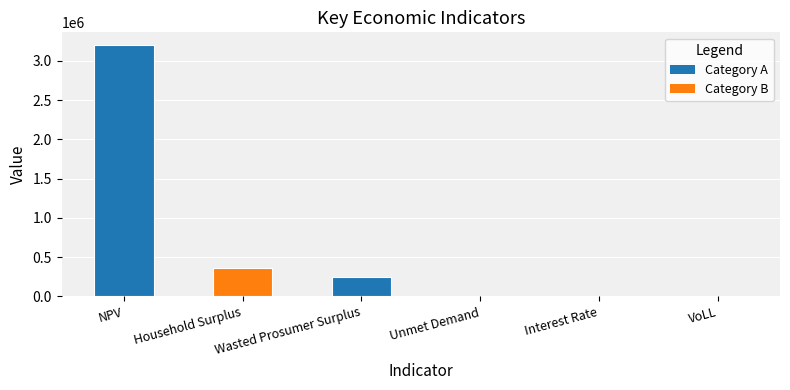

The chart shows a value of 10073.5 at Unmet Demand. True or false?

True